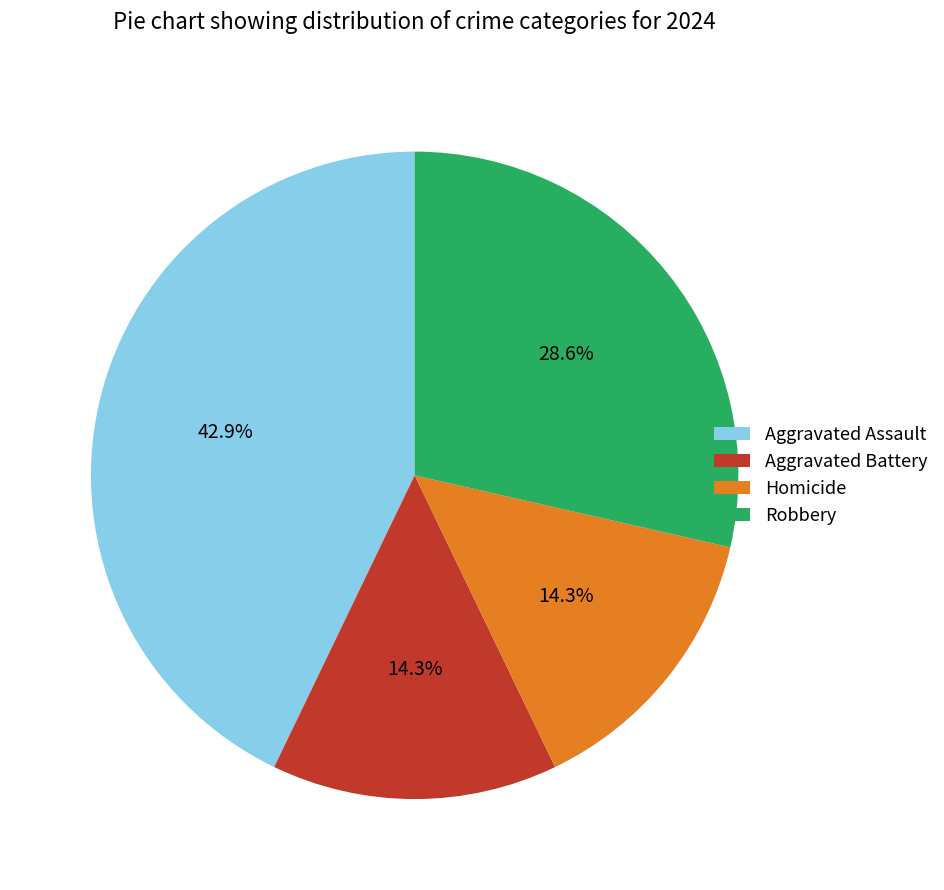

How much of the chart is everything except Aggravated Assault?

57.1%